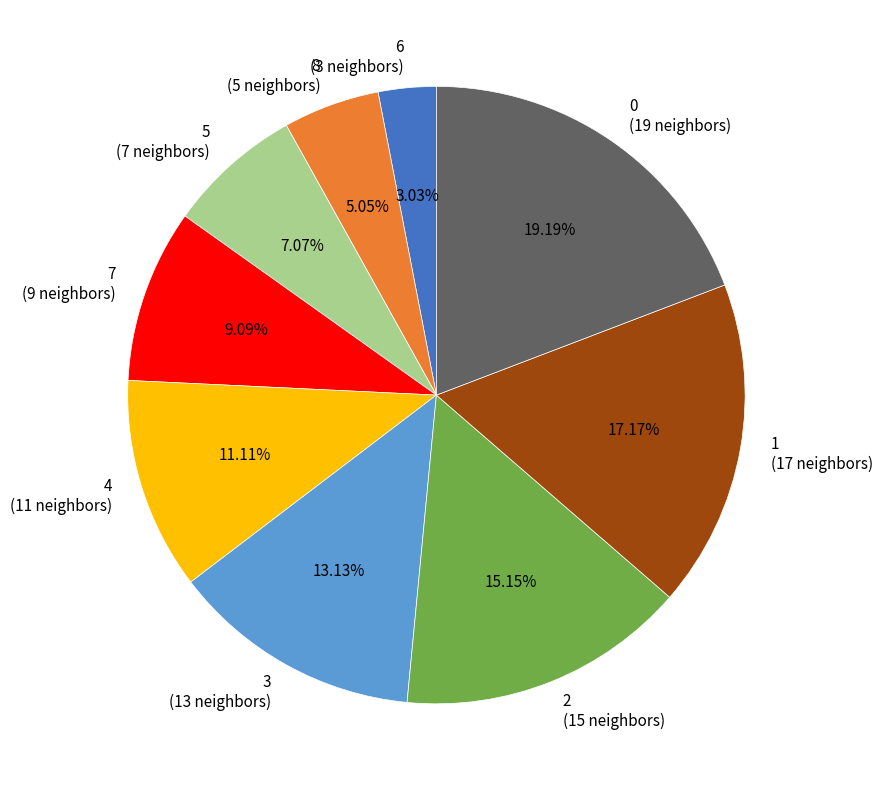

Rank the categories by value from lowest to highest.

6, 8, 5, 7, 4, 3, 2, 1, 0